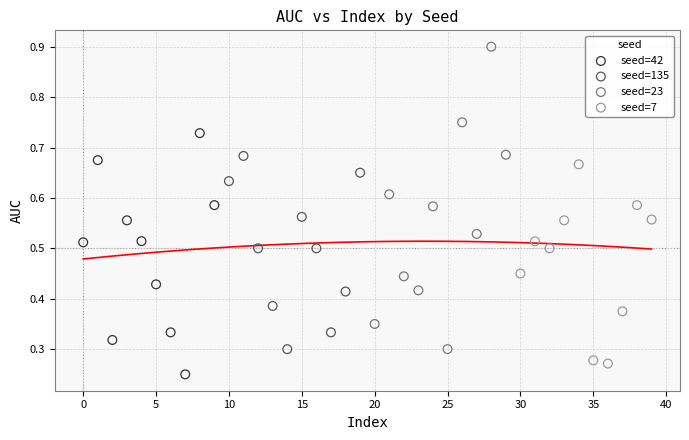

Which series contains the highest Y value?

seed=23